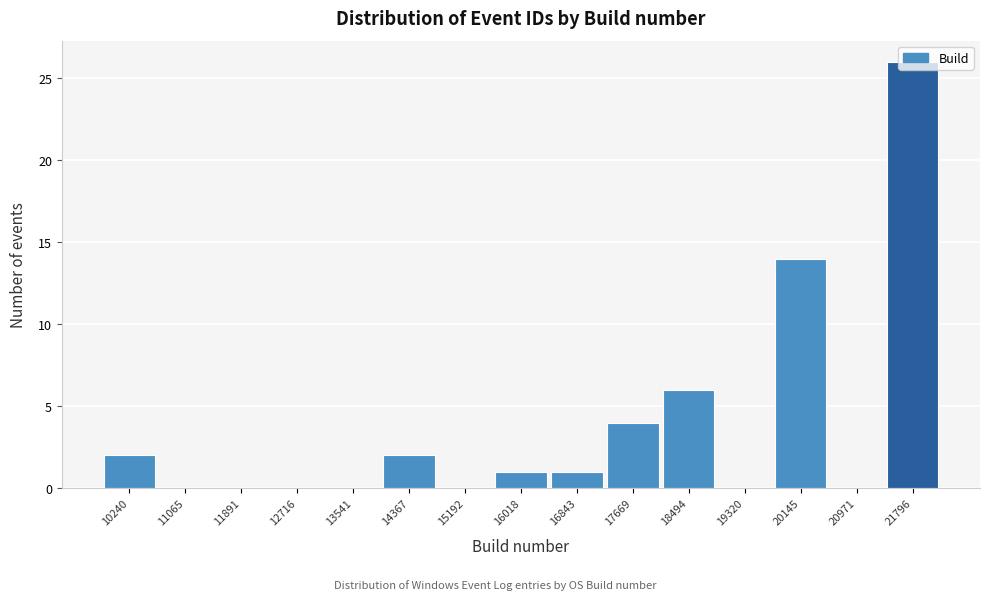

What is the sum of all values?

56